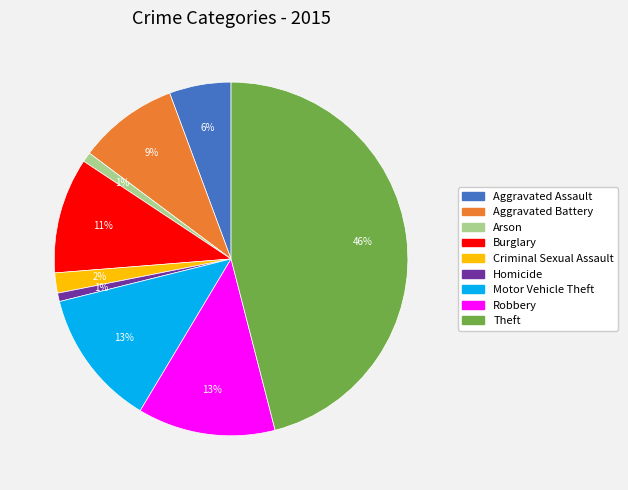

Between Arson and Aggravated Assault, which is larger?

Aggravated Assault